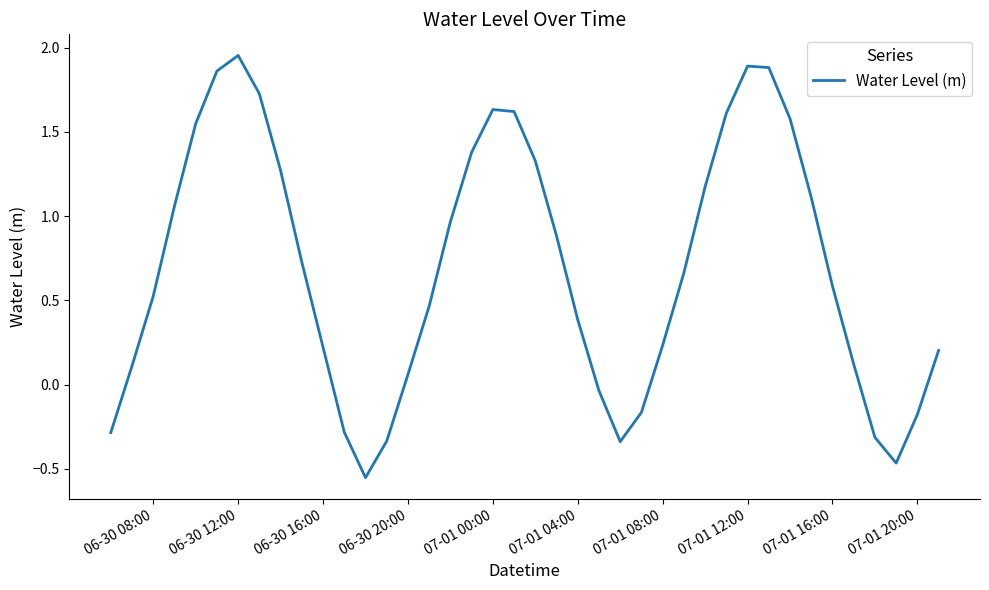

What is the difference between the maximum and minimum values?

2.5